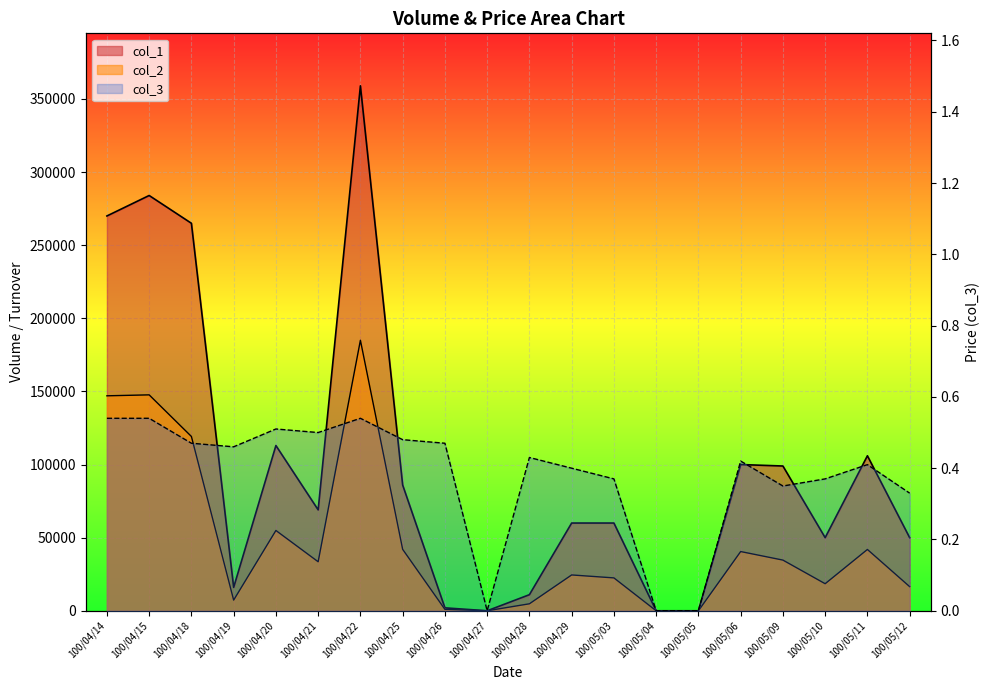

At which label is col_3 closest to 0?

100/04/27